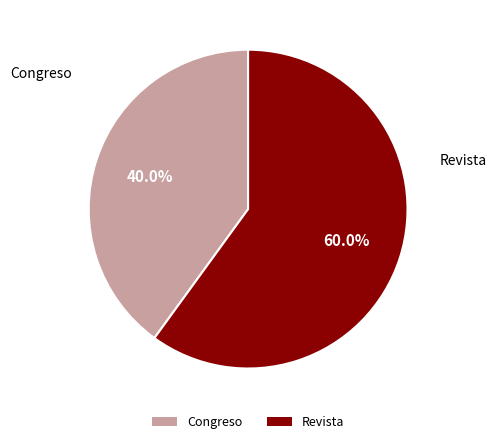

Which slice is the smallest?

Congreso